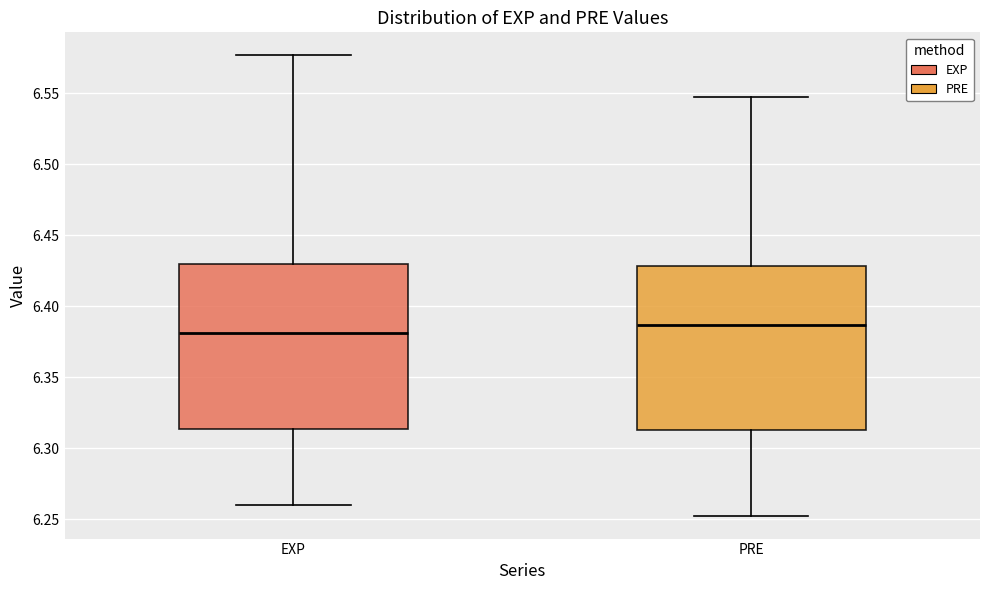

Which box has the highest median line?

PRE